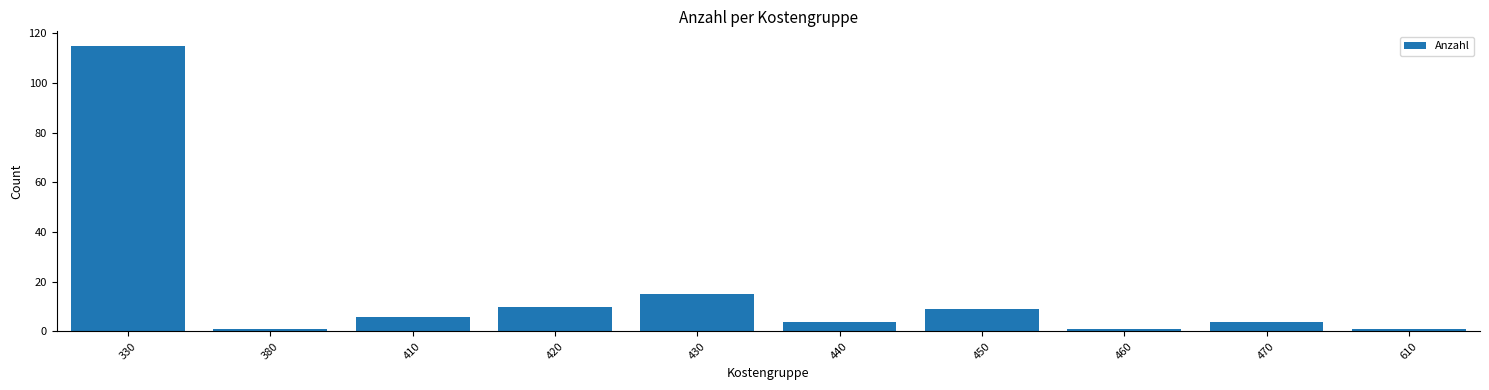

Reading left to right, list all the values displayed in this chart.

330=115	380=1	410=6	420=10	430=15	440=4	450=9	460=1	470=4	610=1